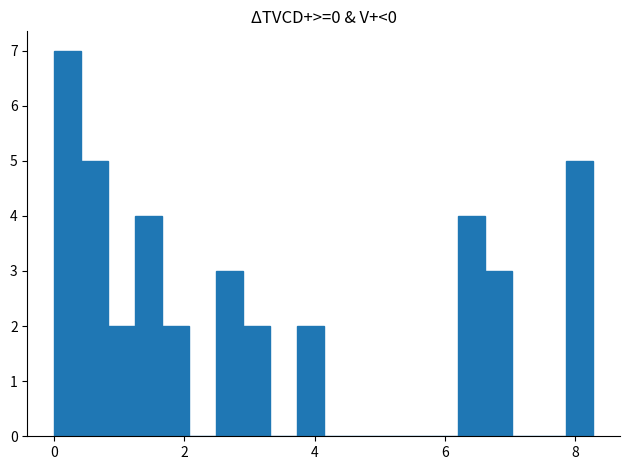

Read against the x-axis, roughly where is the centre of the tallest bar?

0.2